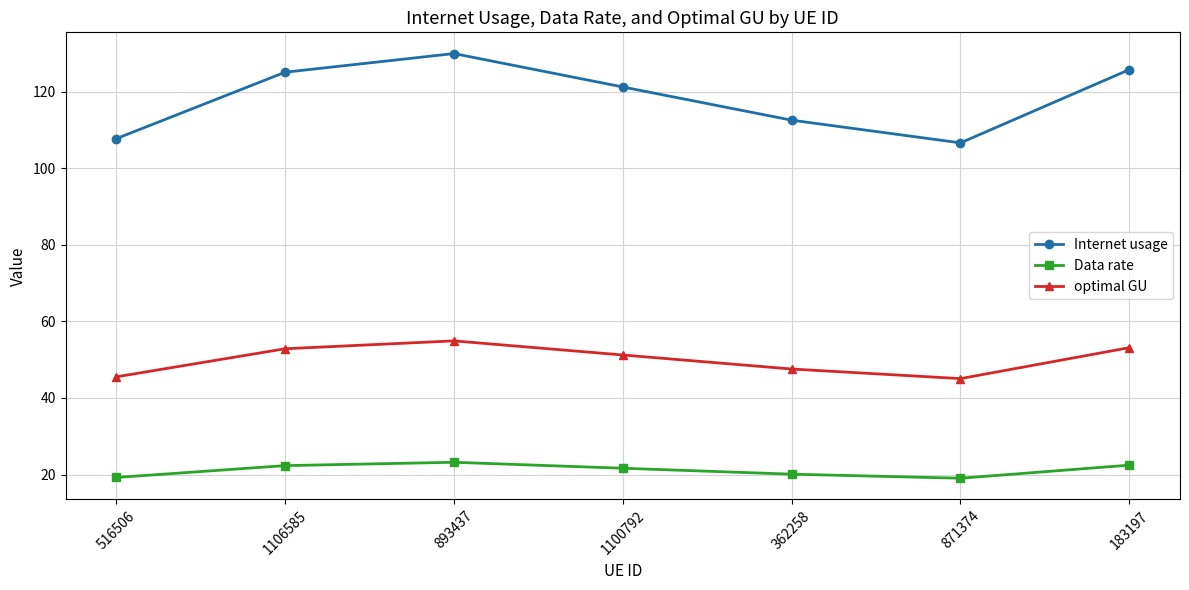

Which series has the widest spread of values?

Internet usage